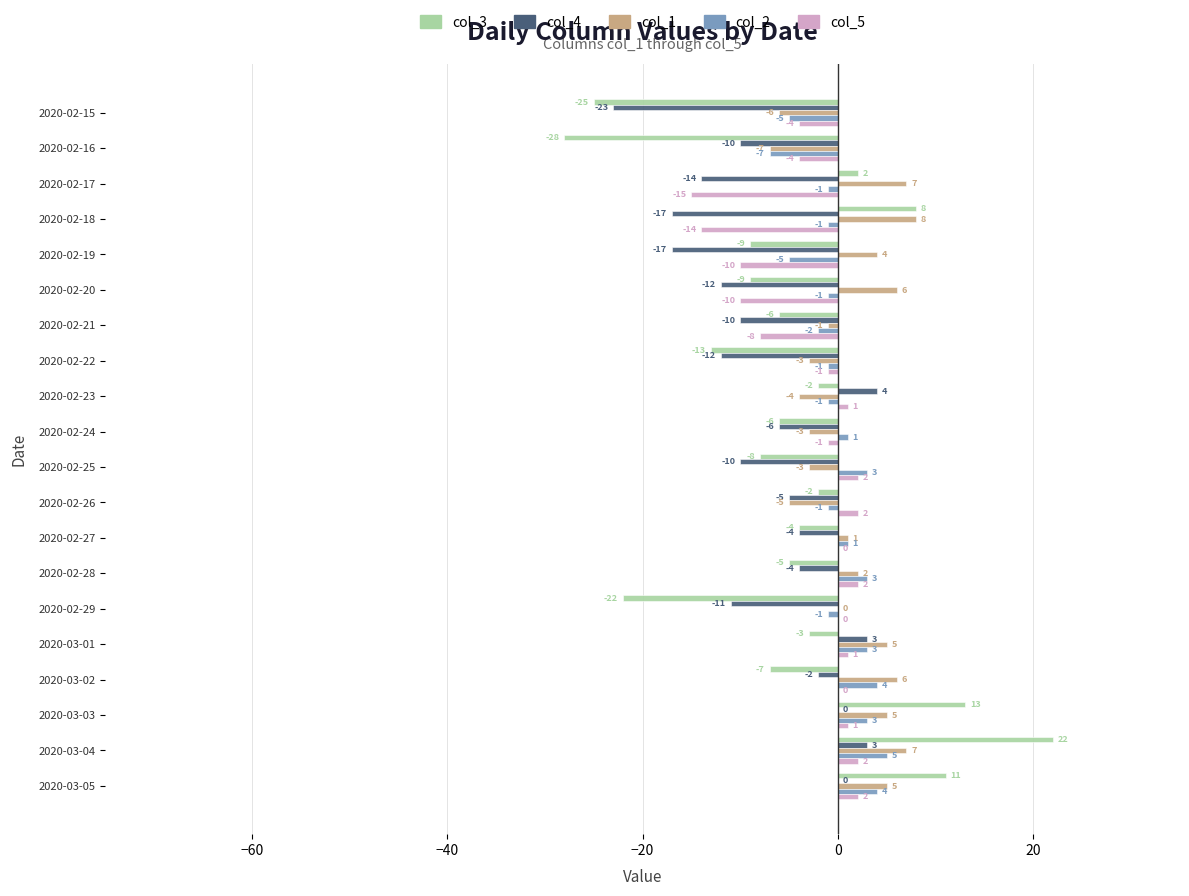

What is the average value of the col_4 series?

-7